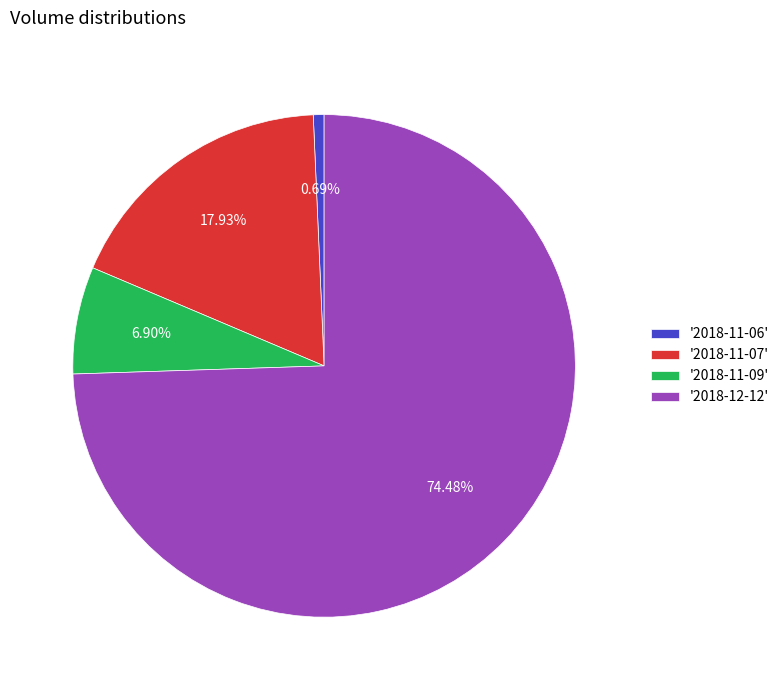

Combined, do '2018-11-06' and '2018-11-09' account for over 50%?

No